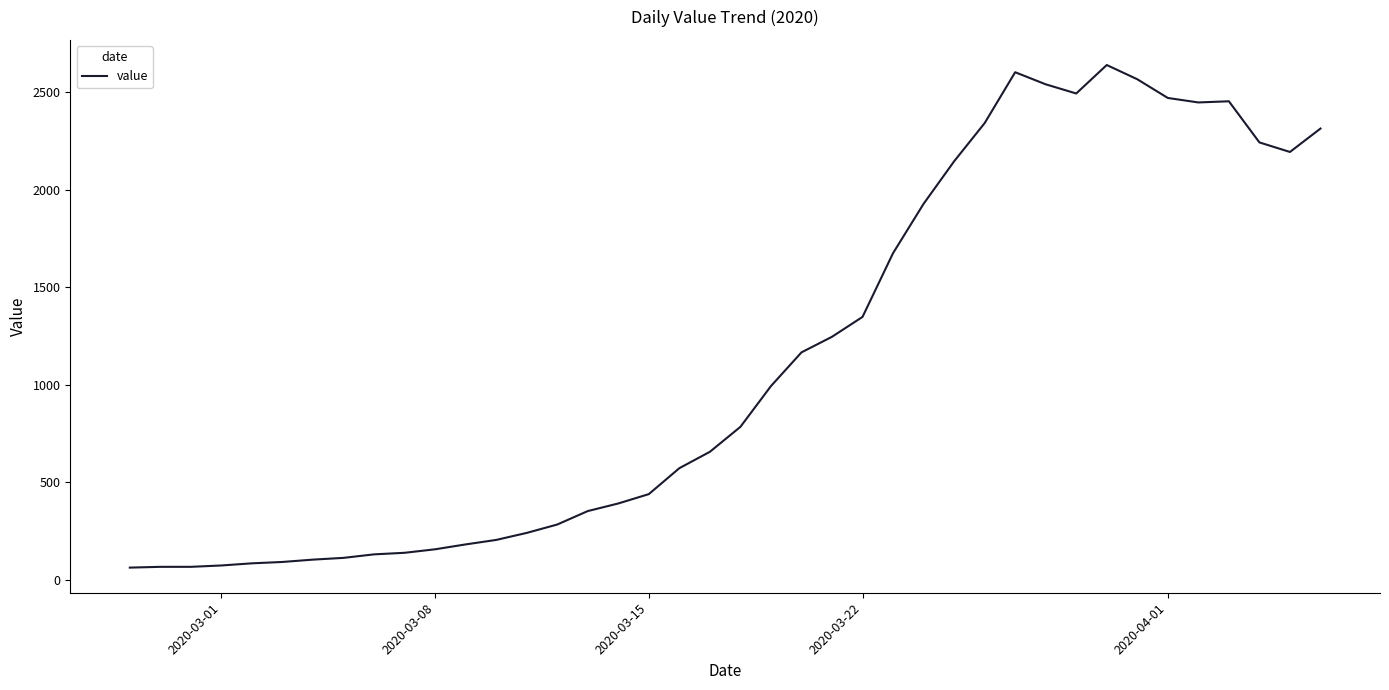

What is the smallest value displayed?

61